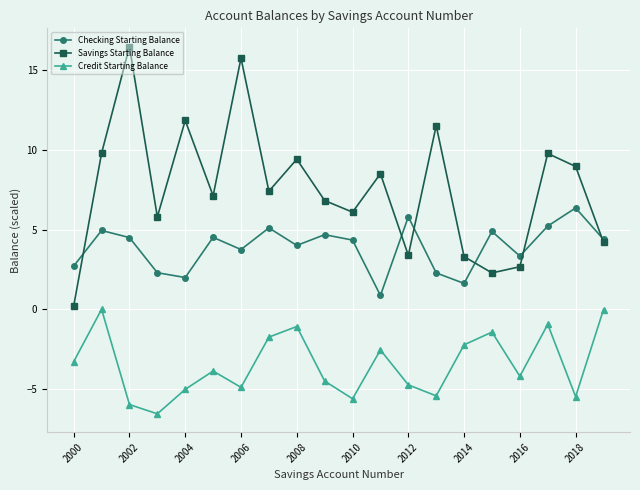

True or false: Credit Starting Balance and Checking Starting Balance cross at least once.

False